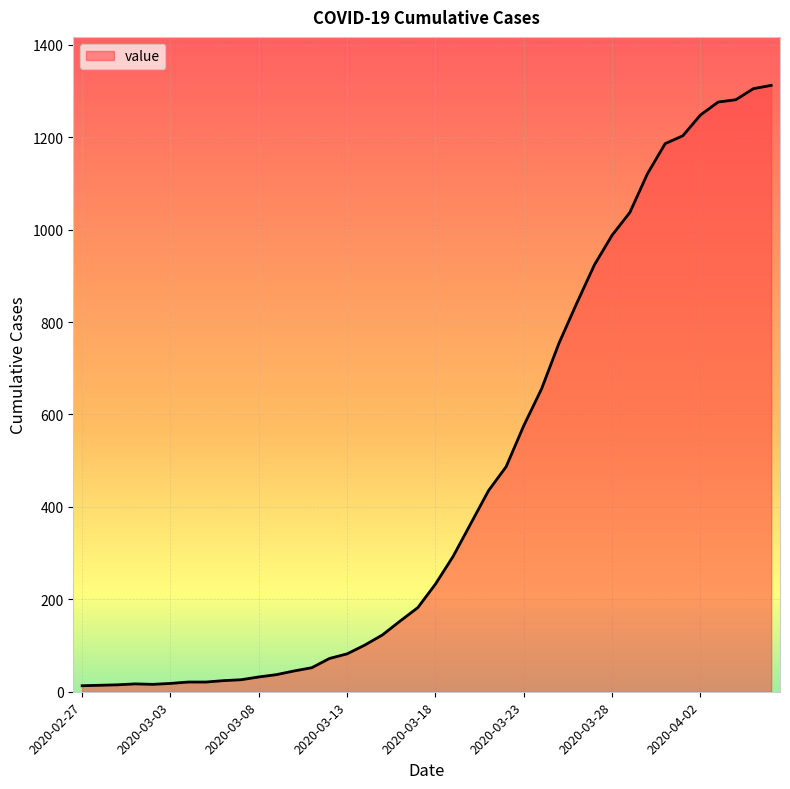

Does the chart have visible grid lines?

Yes